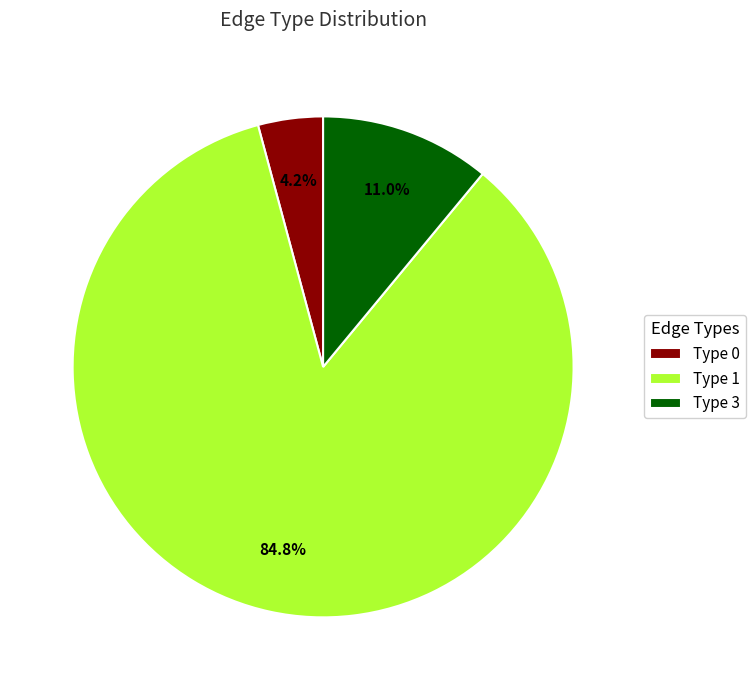

To the nearest percent, what percentage of the pie is Type 3?

11%